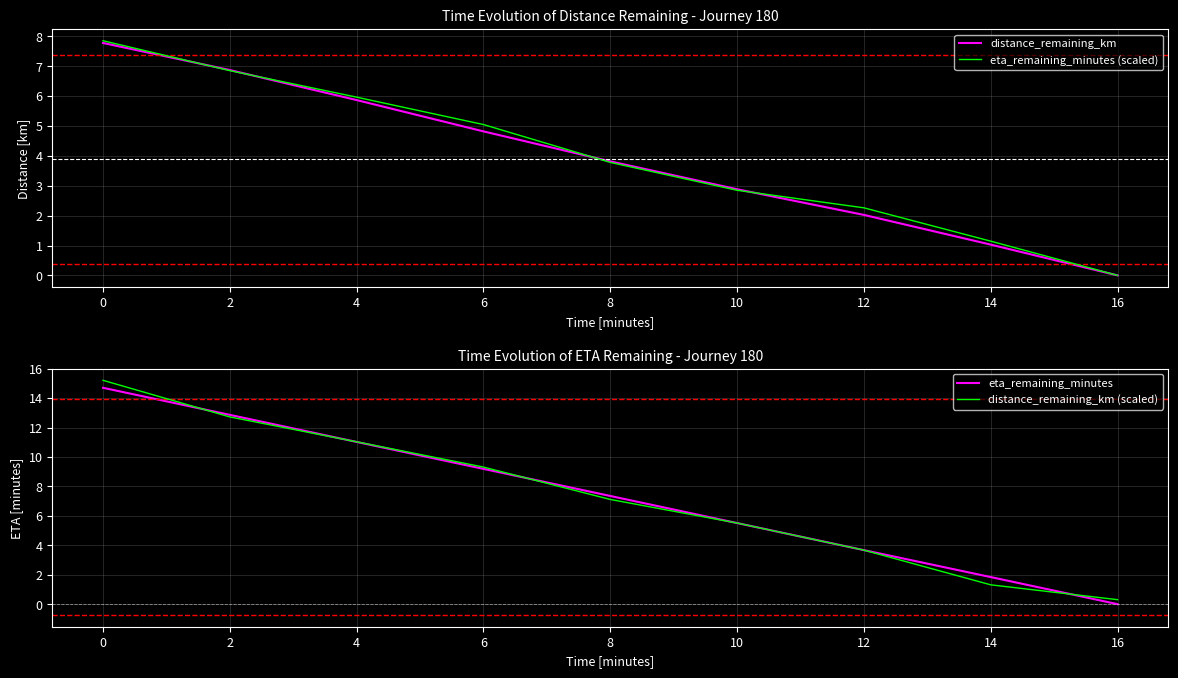

Which series has the widest spread of values?

distance_remaining_km (scaled)